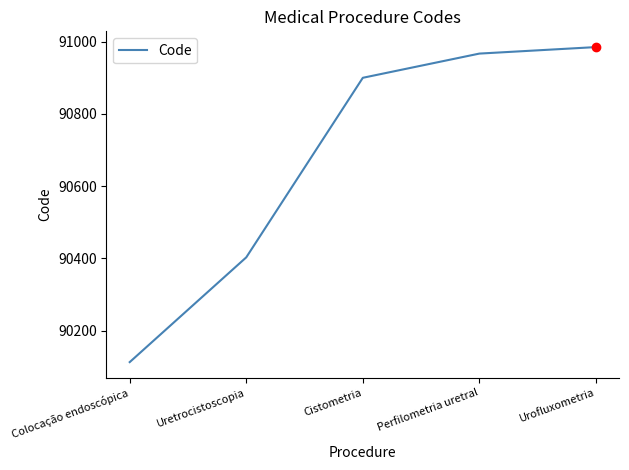

What is the ratio of the value at Perfilometria uretral to the value at Cistometria?

1.0